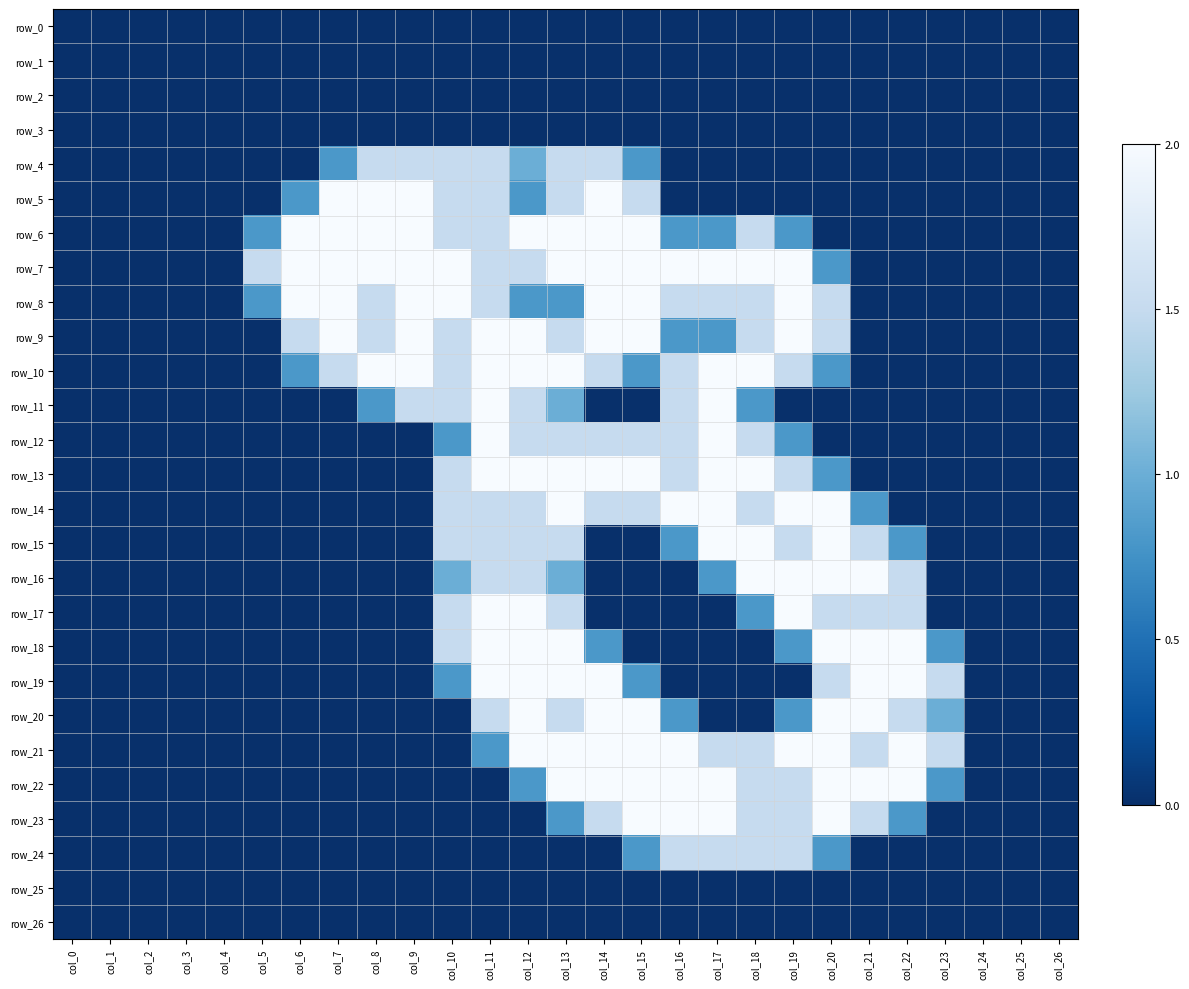

Reading left to right, extract all data points from this chart.

row_0: 0.0	0.0	0.0	0.0	0.0	0.0	0.0	0.0	0.0	0.0	0.0	0.0	0.0	0.0	0.0	0.0	0.0	0.0	0.0	0.0	0.0	0.0	0.0	0.0	0.0	0.0	0.0
row_1: 0.0	0.0	0.0	0.0	0.0	0.0	0.0	0.0	0.0	0.0	0.0	0.0	0.0	0.0	0.0	0.0	0.0	0.0	0.0	0.0	0.0	0.0	0.0	0.0	0.0	0.0	0.0
row_2: 0.0	0.0	0.0	0.0	0.0	0.0	0.0	0.0	0.0	0.0	0.0	0.0	0.0	0.0	0.0	0.0	0.0	0.0	0.0	0.0	0.0	0.0	0.0	0.0	0.0	0.0	0.0
row_3: 0.0	0.0	0.0	0.0	0.0	0.0	0.0	0.0	0.0	0.0	0.0	0.0	0.0	0.0	0.0	0.0	0.0	0.0	0.0	0.0	0.0	0.0	0.0	0.0	0.0	0.0	0.0
row_4: 0.0	0.0	0.0	0.0	0.0	0.0	0.0	0.8	1.5	1.5	1.5	1.5	1.0	1.5	1.5	0.8	0.0	0.0	0.0	0.0	0.0	0.0	0.0	0.0	0.0	0.0	0.0
row_5: 0.0	0.0	0.0	0.0	0.0	0.0	0.8	2.0	2.0	2.0	1.5	1.5	0.8	1.5	2.0	1.5	0.0	0.0	0.0	0.0	0.0	0.0	0.0	0.0	0.0	0.0	0.0
row_6: 0.0	0.0	0.0	0.0	0.0	0.8	2.0	2.0	2.0	2.0	1.5	1.5	2.0	2.0	2.0	2.0	0.8	0.8	1.5	0.8	0.0	0.0	0.0	0.0	0.0	0.0	0.0
row_7: 0.0	0.0	0.0	0.0	0.0	1.5	2.0	2.0	2.0	2.0	2.0	1.5	1.5	2.0	2.0	2.0	2.0	2.0	2.0	2.0	0.8	0.0	0.0	0.0	0.0	0.0	0.0
row_8: 0.0	0.0	0.0	0.0	0.0	0.8	2.0	2.0	1.5	2.0	2.0	1.5	0.8	0.8	2.0	2.0	1.5	1.5	1.5	2.0	1.5	0.0	0.0	0.0	0.0	0.0	0.0
row_9: 0.0	0.0	0.0	0.0	0.0	0.0	1.5	2.0	1.5	2.0	1.5	2.0	2.0	1.5	2.0	2.0	0.8	0.8	1.5	2.0	1.5	0.0	0.0	0.0	0.0	0.0	0.0
row_10: 0.0	0.0	0.0	0.0	0.0	0.0	0.8	1.5	2.0	2.0	1.5	2.0	2.0	2.0	1.5	0.8	1.5	2.0	2.0	1.5	0.8	0.0	0.0	0.0	0.0	0.0	0.0
row_11: 0.0	0.0	0.0	0.0	0.0	0.0	0.0	0.0	0.8	1.5	1.5	2.0	1.5	1.0	0.0	0.0	1.5	2.0	0.8	0.0	0.0	0.0	0.0	0.0	0.0	0.0	0.0
row_12: 0.0	0.0	0.0	0.0	0.0	0.0	0.0	0.0	0.0	0.0	0.8	2.0	1.5	1.5	1.5	1.5	1.5	2.0	1.5	0.8	0.0	0.0	0.0	0.0	0.0	0.0	0.0
row_13: 0.0	0.0	0.0	0.0	0.0	0.0	0.0	0.0	0.0	0.0	1.5	2.0	2.0	2.0	2.0	2.0	1.5	2.0	2.0	1.5	0.8	0.0	0.0	0.0	0.0	0.0	0.0
row_14: 0.0	0.0	0.0	0.0	0.0	0.0	0.0	0.0	0.0	0.0	1.5	1.5	1.5	2.0	1.5	1.5	2.0	2.0	1.5	2.0	2.0	0.8	0.0	0.0	0.0	0.0	0.0
row_15: 0.0	0.0	0.0	0.0	0.0	0.0	0.0	0.0	0.0	0.0	1.5	1.5	1.5	1.5	0.0	0.0	0.8	2.0	2.0	1.5	2.0	1.5	0.8	0.0	0.0	0.0	0.0
row_16: 0.0	0.0	0.0	0.0	0.0	0.0	0.0	0.0	0.0	0.0	1.0	1.5	1.5	1.0	0.0	0.0	0.0	0.8	2.0	2.0	2.0	2.0	1.5	0.0	0.0	0.0	0.0
row_17: 0.0	0.0	0.0	0.0	0.0	0.0	0.0	0.0	0.0	0.0	1.5	2.0	2.0	1.5	0.0	0.0	0.0	0.0	0.8	2.0	1.5	1.5	1.5	0.0	0.0	0.0	0.0
row_18: 0.0	0.0	0.0	0.0	0.0	0.0	0.0	0.0	0.0	0.0	1.5	2.0	2.0	2.0	0.8	0.0	0.0	0.0	0.0	0.8	2.0	2.0	2.0	0.8	0.0	0.0	0.0
row_19: 0.0	0.0	0.0	0.0	0.0	0.0	0.0	0.0	0.0	0.0	0.8	2.0	2.0	2.0	2.0	0.8	0.0	0.0	0.0	0.0	1.5	2.0	2.0	1.5	0.0	0.0	0.0
row_20: 0.0	0.0	0.0	0.0	0.0	0.0	0.0	0.0	0.0	0.0	0.0	1.5	2.0	1.5	2.0	2.0	0.8	0.0	0.0	0.8	2.0	2.0	1.5	1.0	0.0	0.0	0.0
row_21: 0.0	0.0	0.0	0.0	0.0	0.0	0.0	0.0	0.0	0.0	0.0	0.8	2.0	2.0	2.0	2.0	2.0	1.5	1.5	2.0	2.0	1.5	2.0	1.5	0.0	0.0	0.0
row_22: 0.0	0.0	0.0	0.0	0.0	0.0	0.0	0.0	0.0	0.0	0.0	0.0	0.8	2.0	2.0	2.0	2.0	2.0	1.5	1.5	2.0	2.0	2.0	0.8	0.0	0.0	0.0
row_23: 0.0	0.0	0.0	0.0	0.0	0.0	0.0	0.0	0.0	0.0	0.0	0.0	0.0	0.8	1.5	2.0	2.0	2.0	1.5	1.5	2.0	1.5	0.8	0.0	0.0	0.0	0.0
row_24: 0.0	0.0	0.0	0.0	0.0	0.0	0.0	0.0	0.0	0.0	0.0	0.0	0.0	0.0	0.0	0.8	1.5	1.5	1.5	1.5	0.8	0.0	0.0	0.0	0.0	0.0	0.0
row_25: 0.0	0.0	0.0	0.0	0.0	0.0	0.0	0.0	0.0	0.0	0.0	0.0	0.0	0.0	0.0	0.0	0.0	0.0	0.0	0.0	0.0	0.0	0.0	0.0	0.0	0.0	0.0
row_26: 0.0	0.0	0.0	0.0	0.0	0.0	0.0	0.0	0.0	0.0	0.0	0.0	0.0	0.0	0.0	0.0	0.0	0.0	0.0	0.0	0.0	0.0	0.0	0.0	0.0	0.0	0.0